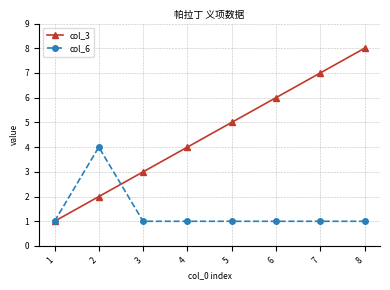

After their last crossing, which series has the higher values: col_6 or col_3?

col_3